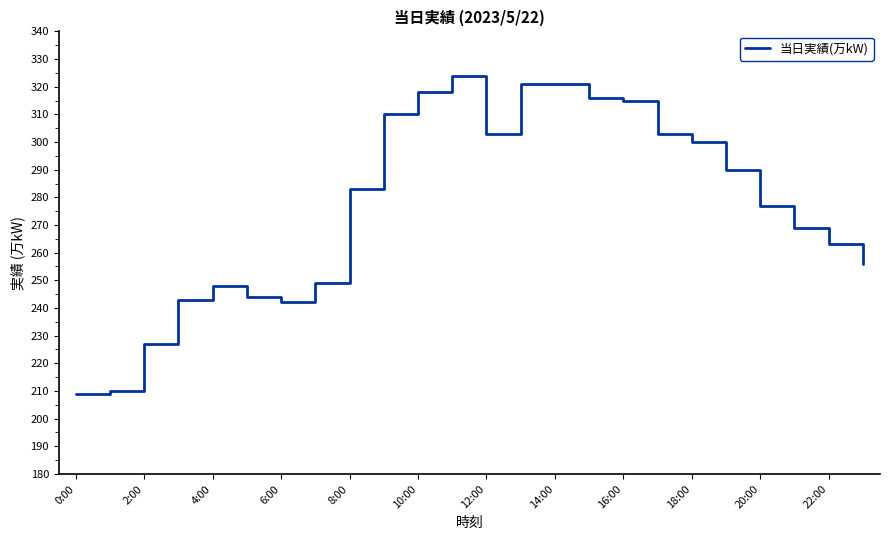

What is the difference between the maximum and minimum values?

115